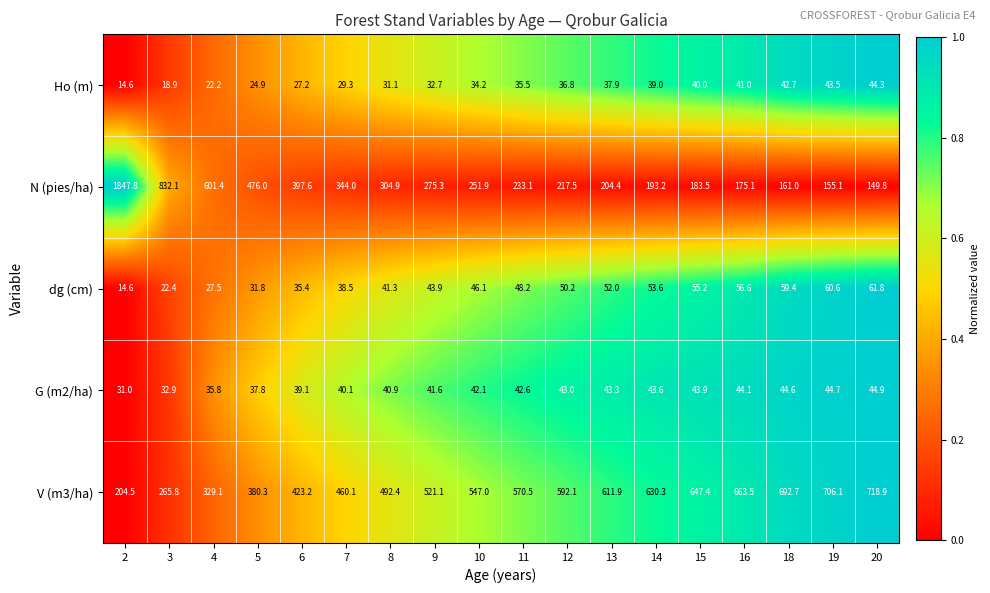

Rank the categories by Ho (m) value from highest to lowest.

20, 19, 18, 16, 15, 14, 13, 12, 11, 10, 9, 8, 7, 6, 5, 4, 3, 2